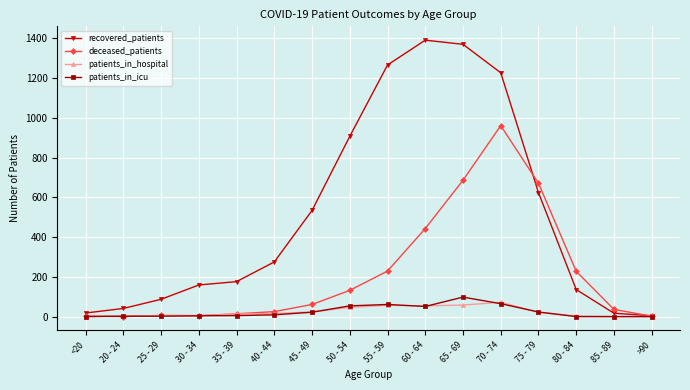

What is the value of the patients_in_hospital point at the 13th from the left?

22